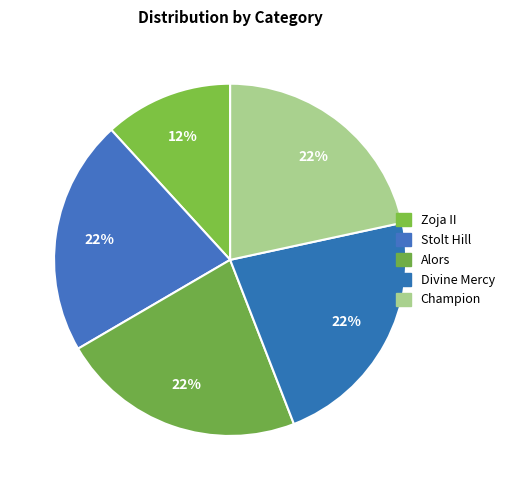

What is the largest slice in the pie chart?

Alors